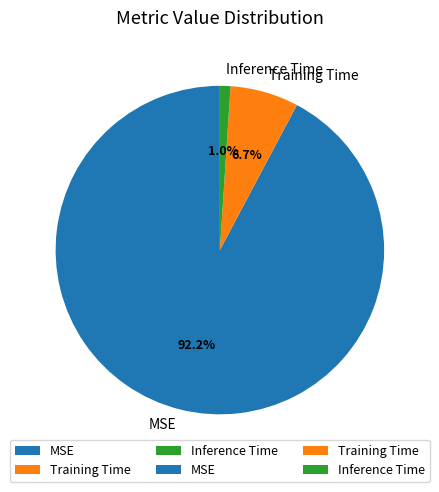

To the nearest percent, what percentage of the pie is Inference Time?

1%